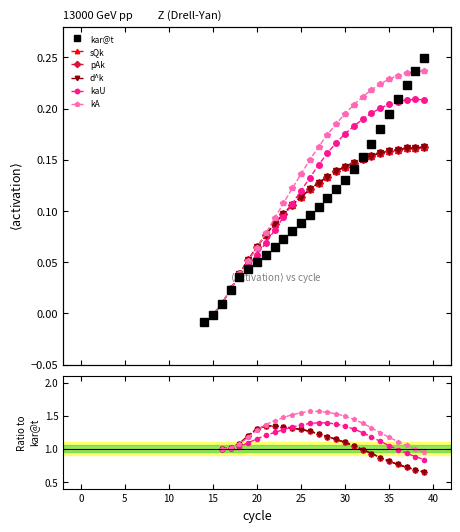

Where do pAk and kaU first cross each other?

23 and 24